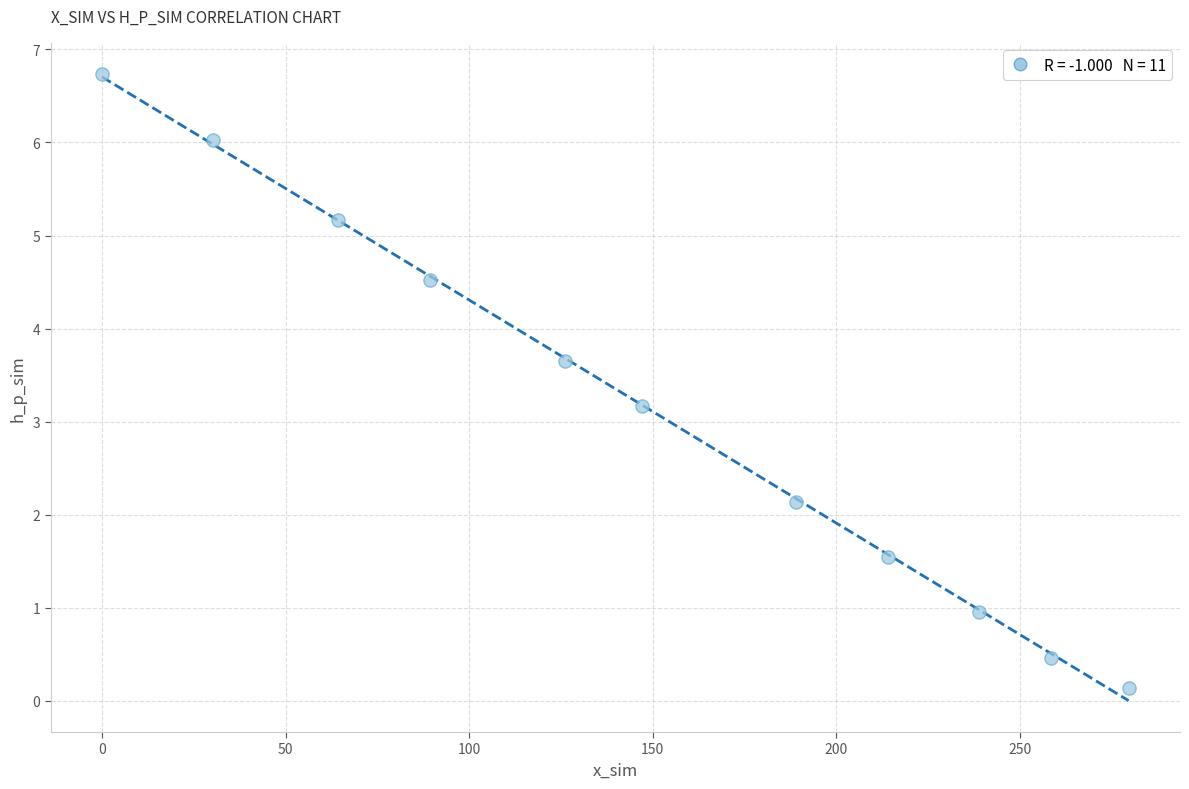

What Y value in the scatter plot is closest to 3?

3.2